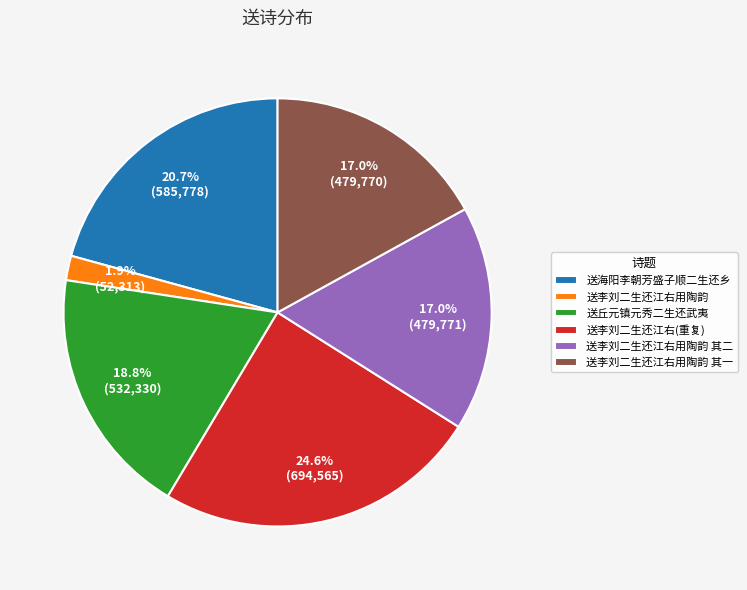

To the nearest percent, what is the average slice percentage?

17%